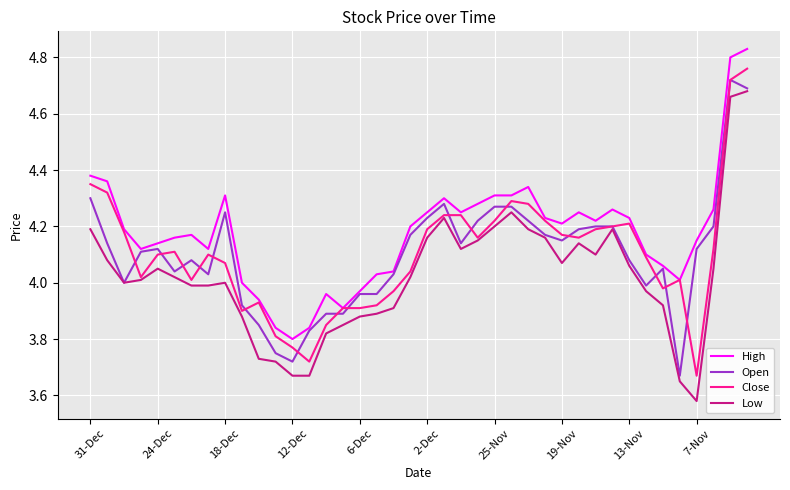

True or false: High and Low cross at least once.

False